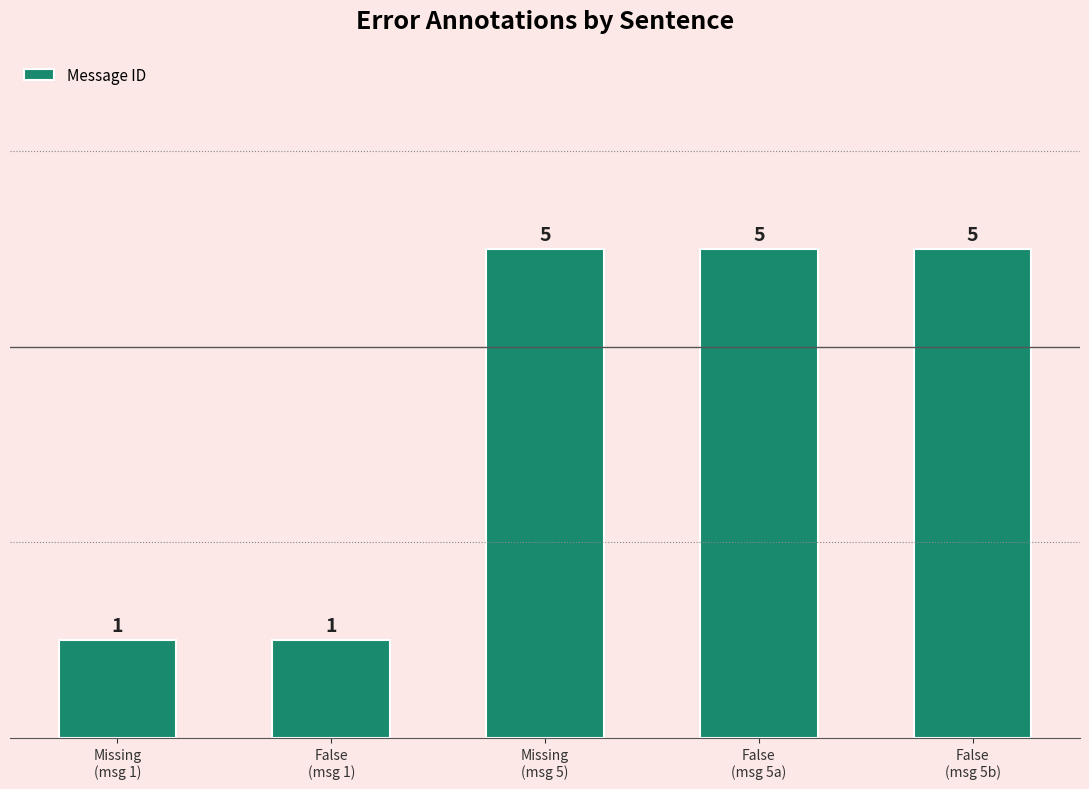

Approximately how many times larger is the value at Missing
(msg 5) compared to False
(msg 5b)?

1.0